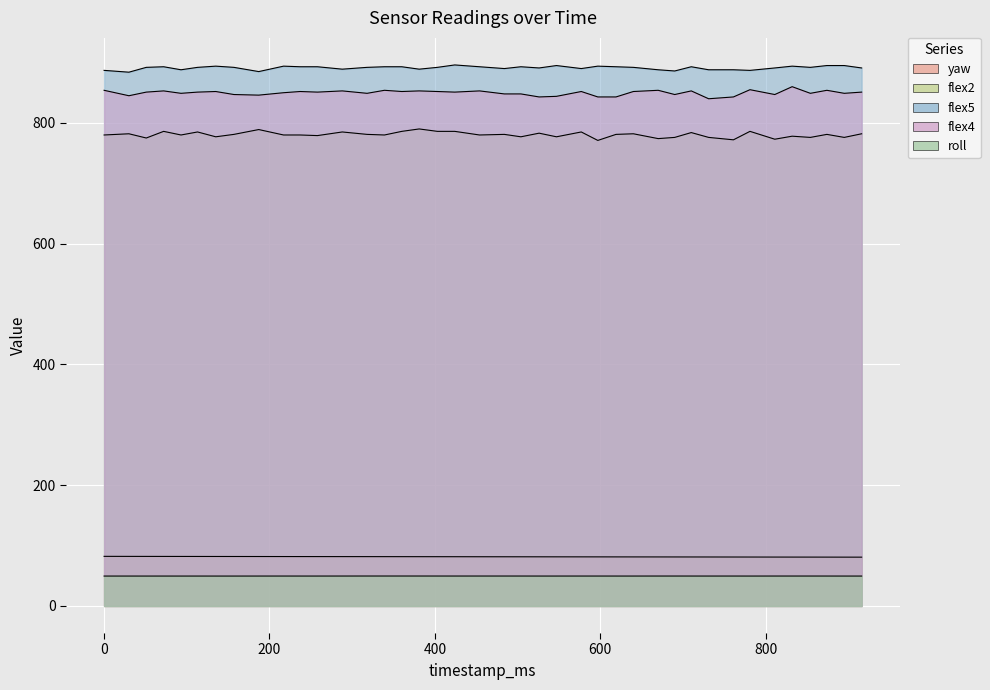

What are all the series names shown in the legend?

yaw, flex2, flex5, flex4, roll